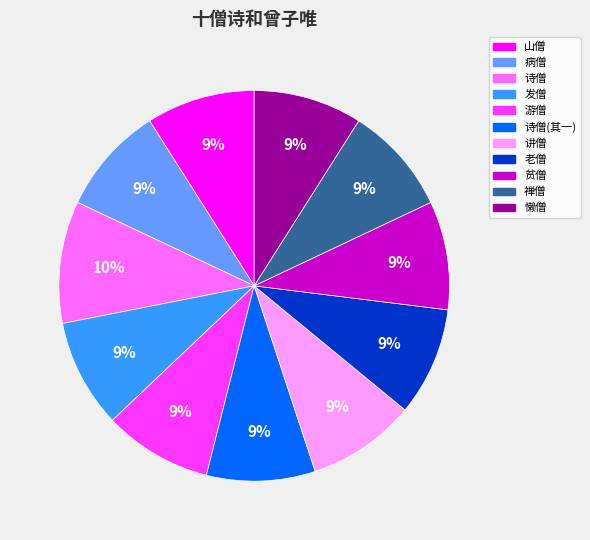

How many segments does this pie chart have?

11